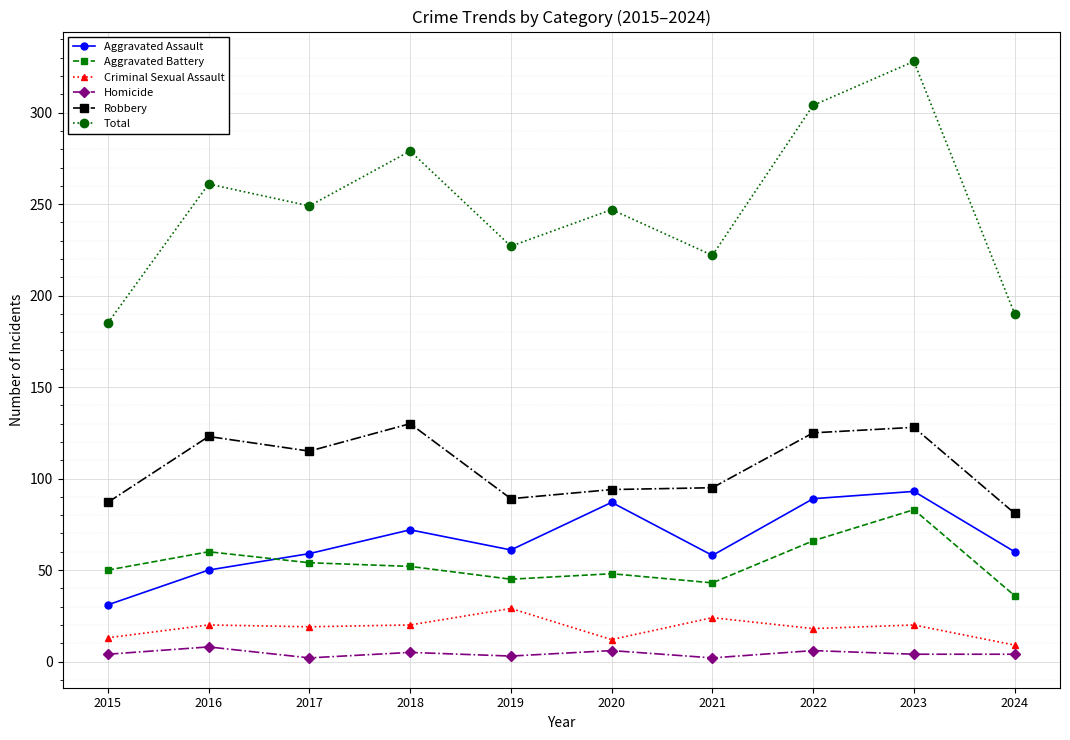

Does the chart have visible grid lines?

Yes